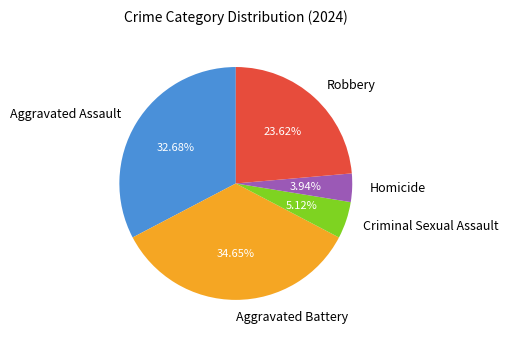

Which category has the biggest portion of the pie?

Aggravated Battery